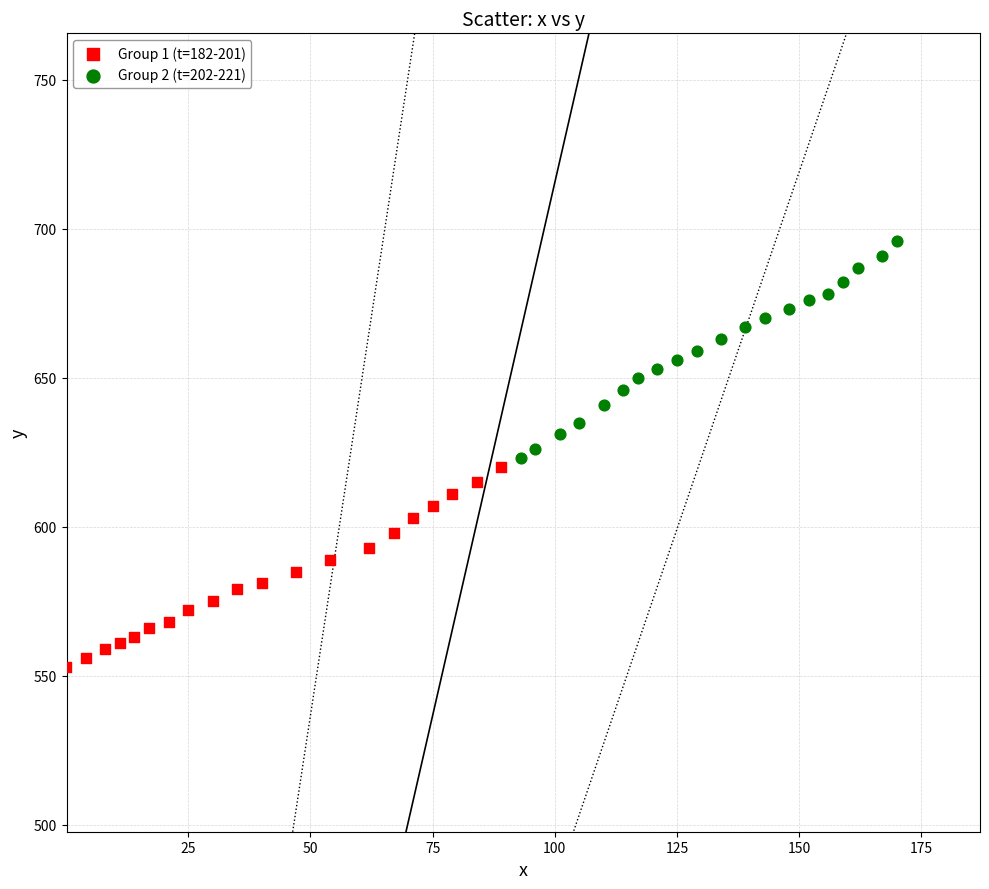

Which series contains the lowest Y value?

Group 1 (t=182-201)